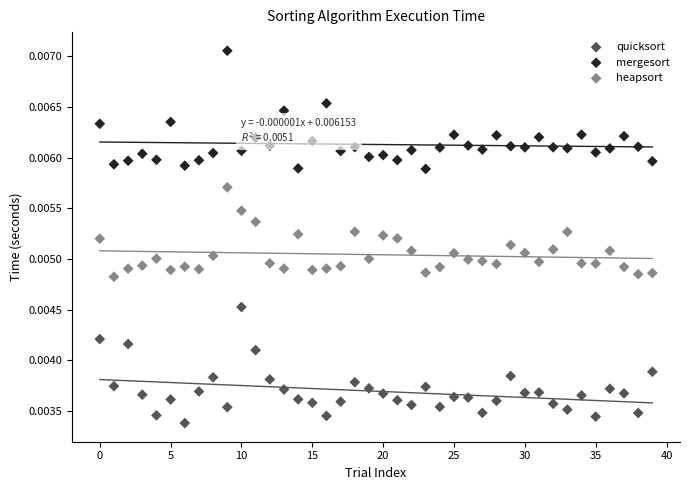

Which series contains the highest Y value?

mergesort